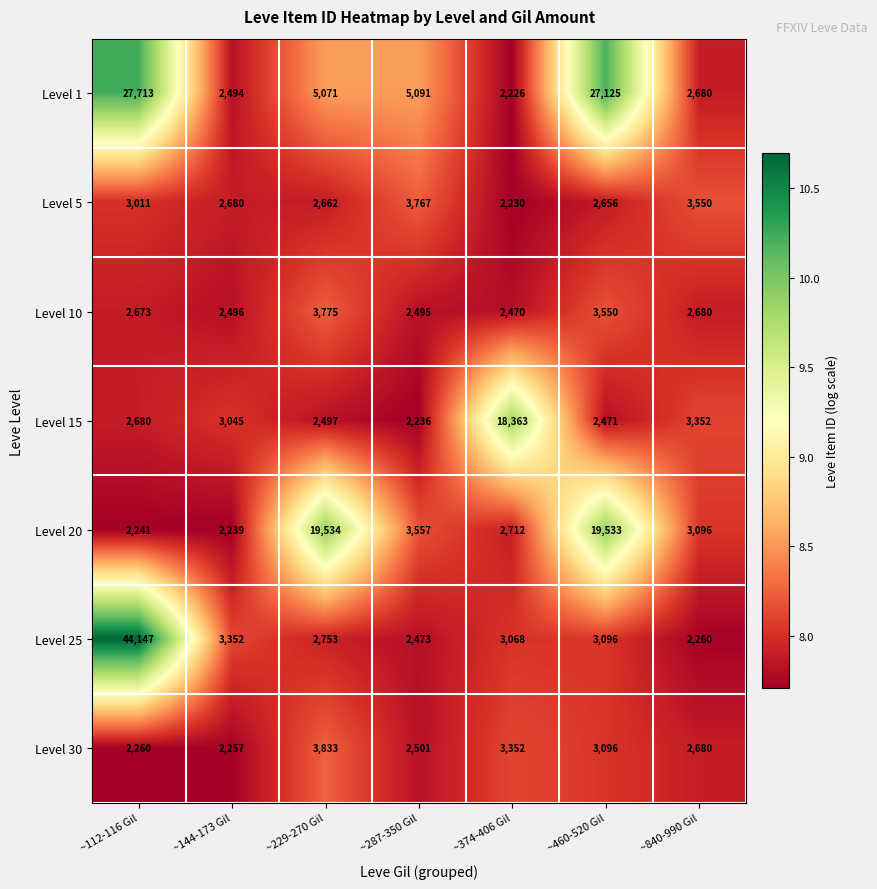

What is the total value across all series at ~460-520 Gil?

61527